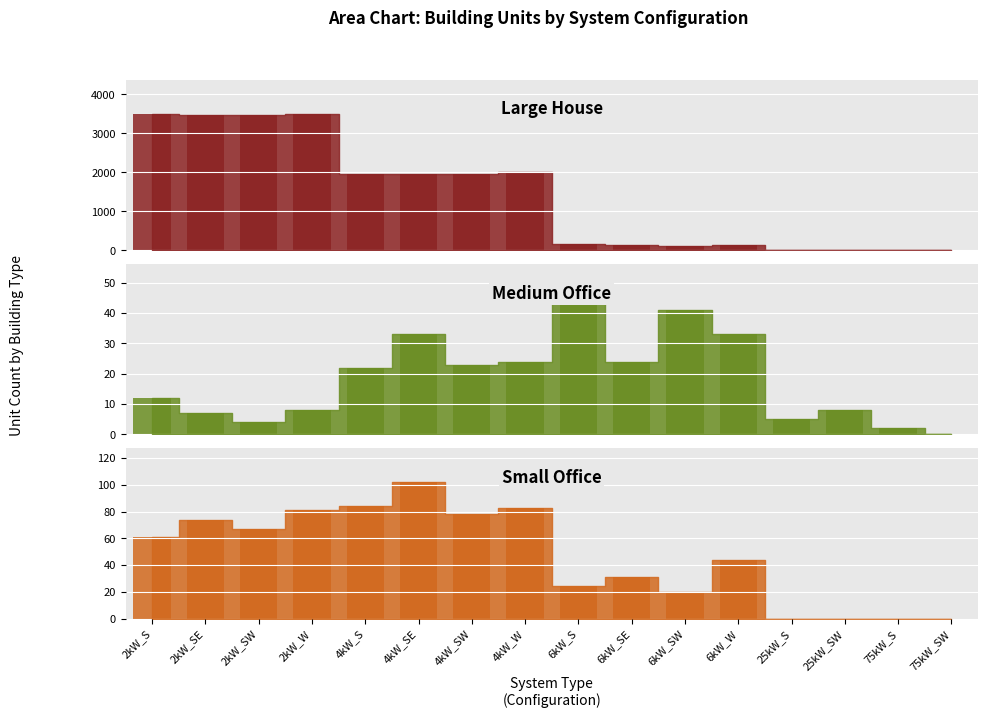

Between 6kW_SE and 2kW_S, which is larger?

2kW_S